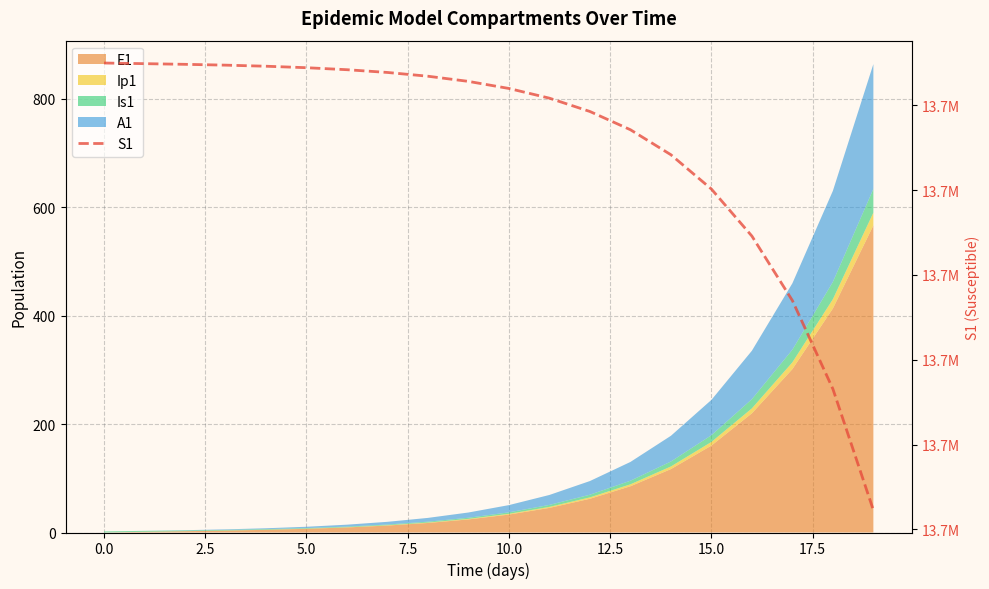

What is the maximum value shown in the chart?

13678500.0